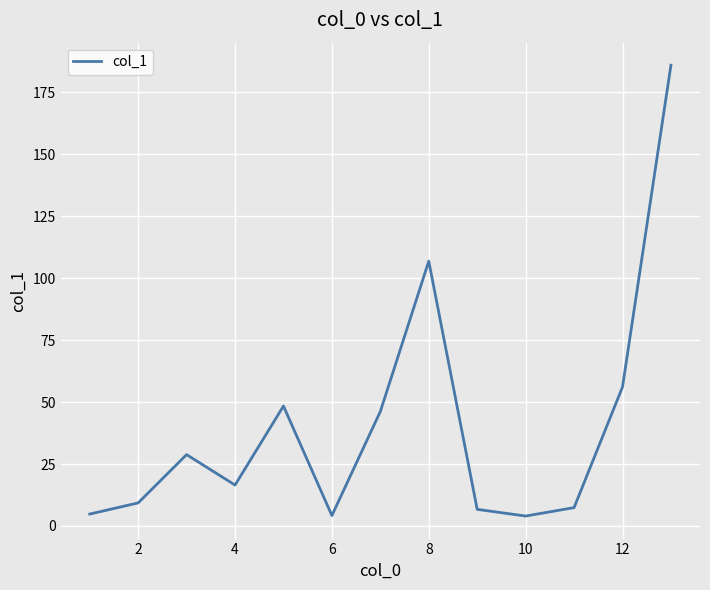

How many interior local peaks (higher than both neighbors) does the data have?

3